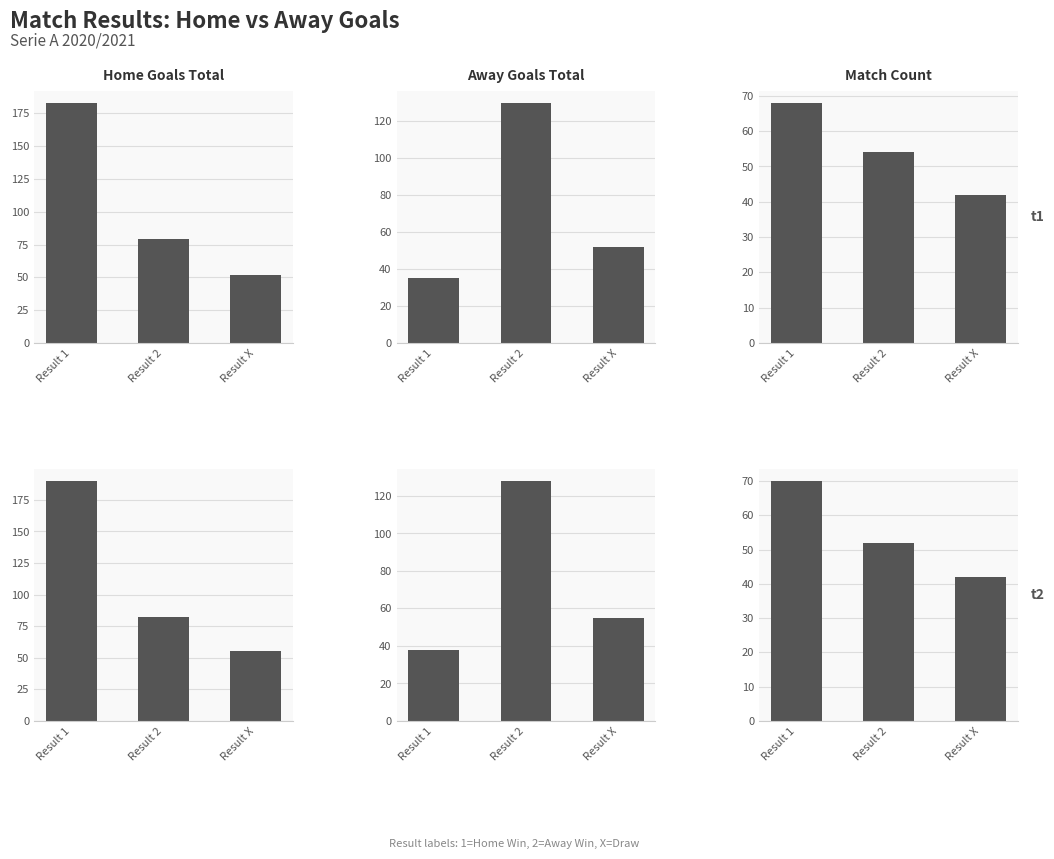

At how many categories does at least one series exceed 180?

1